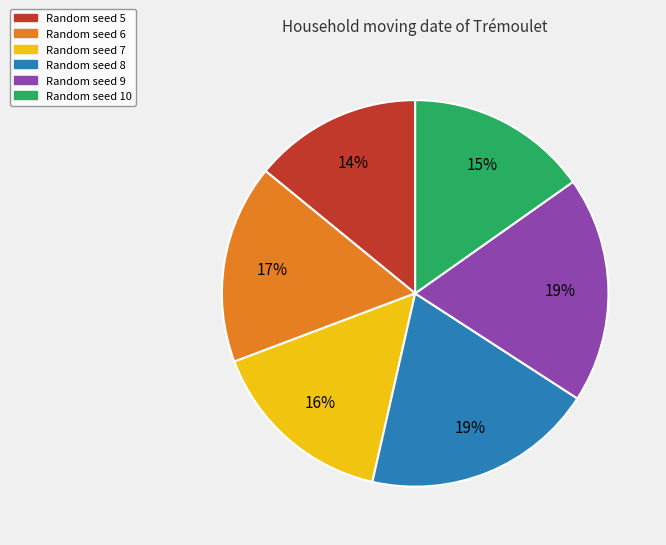

Do Random seed 9 and Random seed 8 together represent more than half of the pie?

No